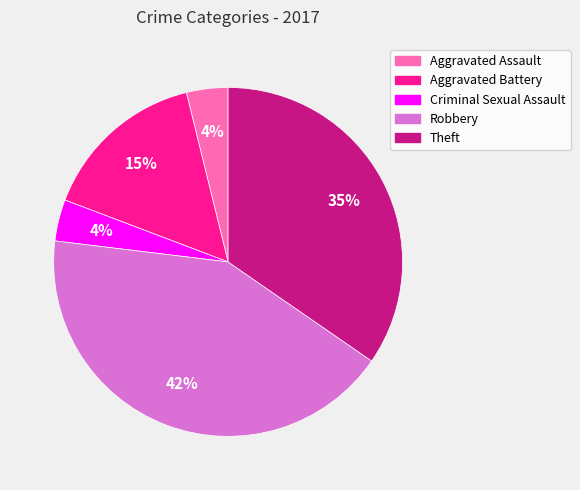

To the nearest percent, what is the combined percentage of Criminal Sexual Assault and Aggravated Assault?

8%